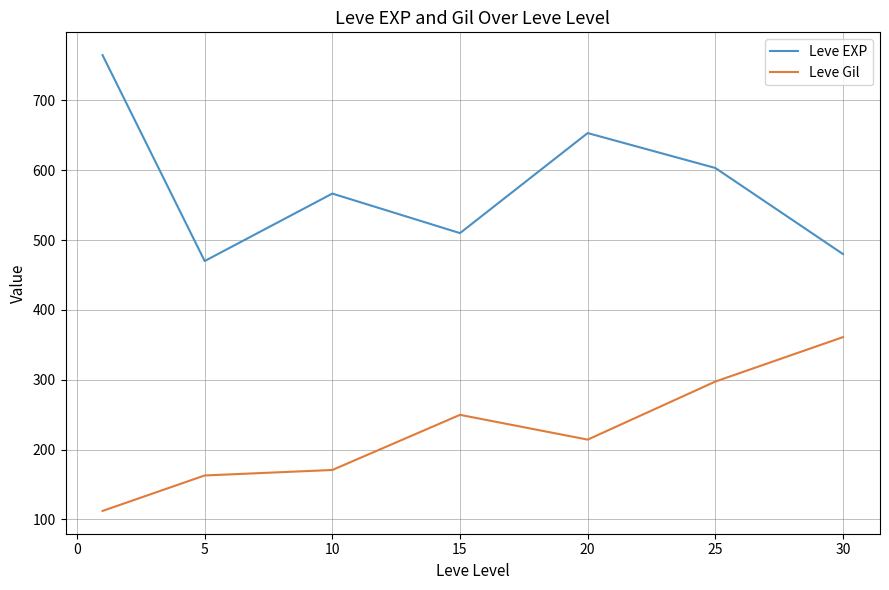

What is the difference between the maximum and minimum values in the Leve EXP series?

295.0